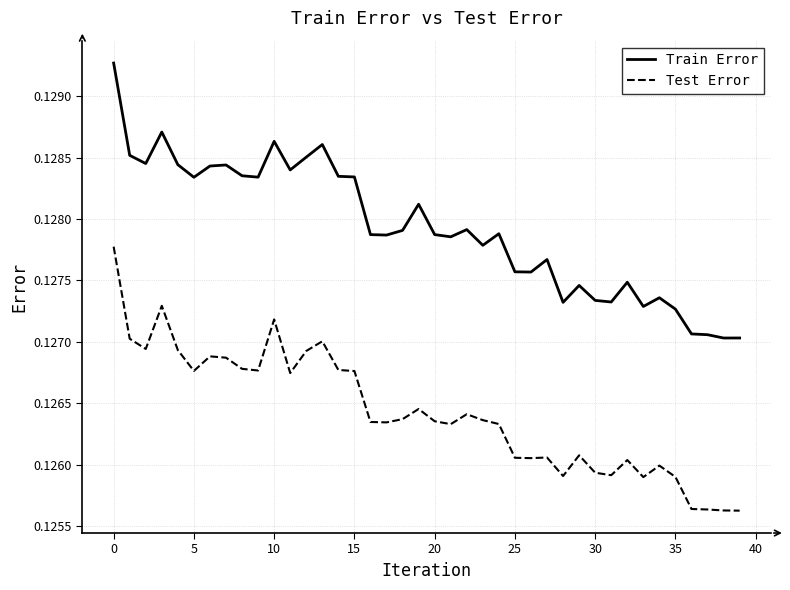

Which series has the largest total across all categories?

Train Error